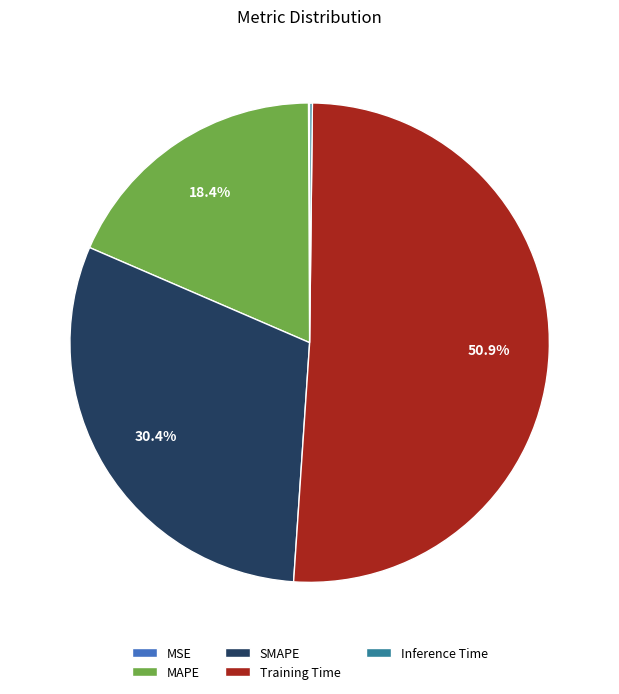

Do MAPE and SMAPE together represent more than half of the pie?

No